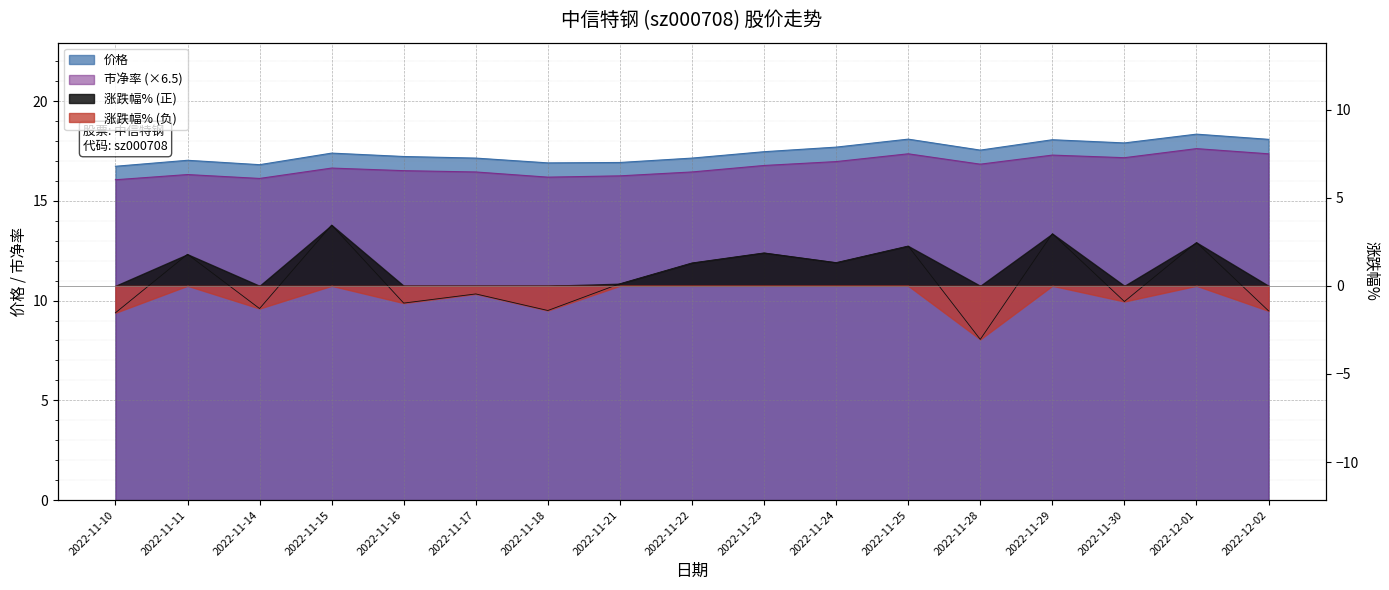

What is the difference between the 价格 values at 2022-11-25 and 2022-11-23?

0.6